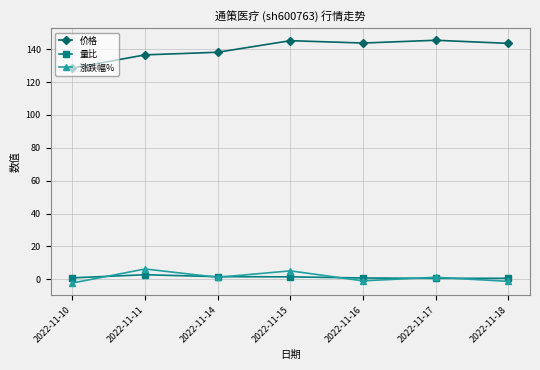

Does the chart have visible grid lines?

Yes